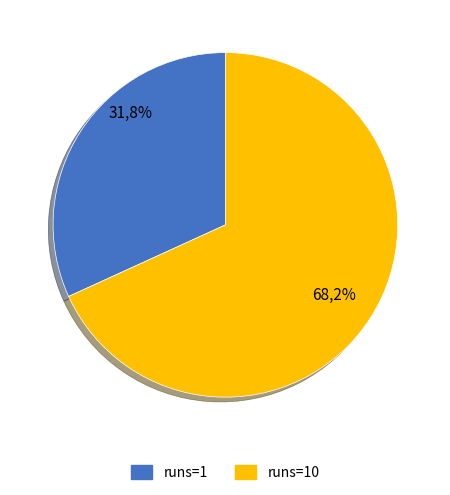

The 10 slice represents 68% of the pie. True or false?

True